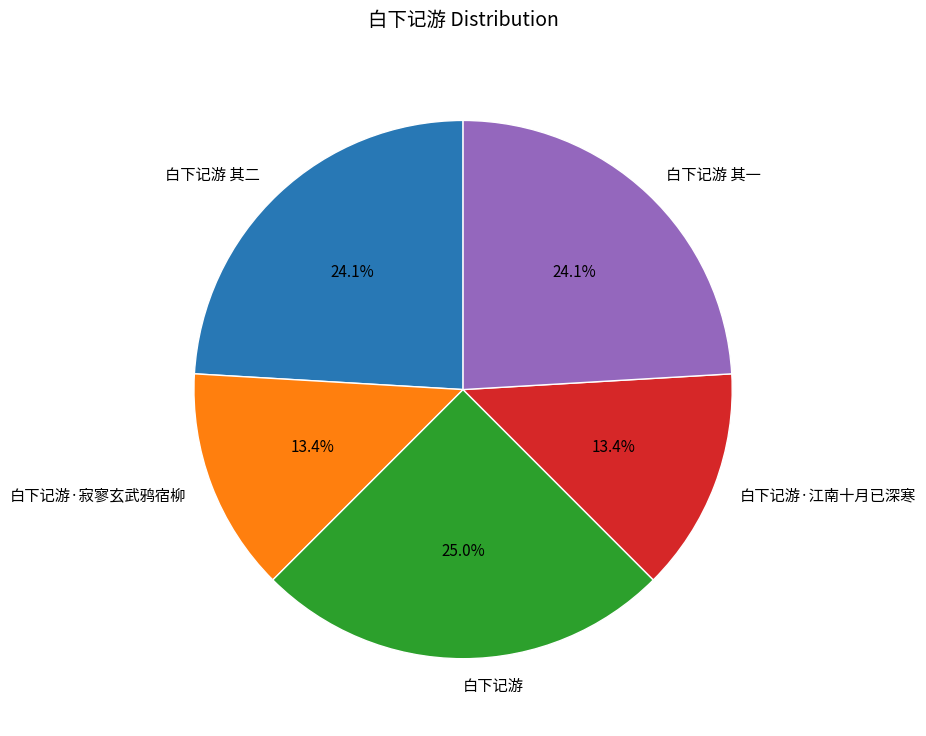

Count the number of slices in the pie.

5